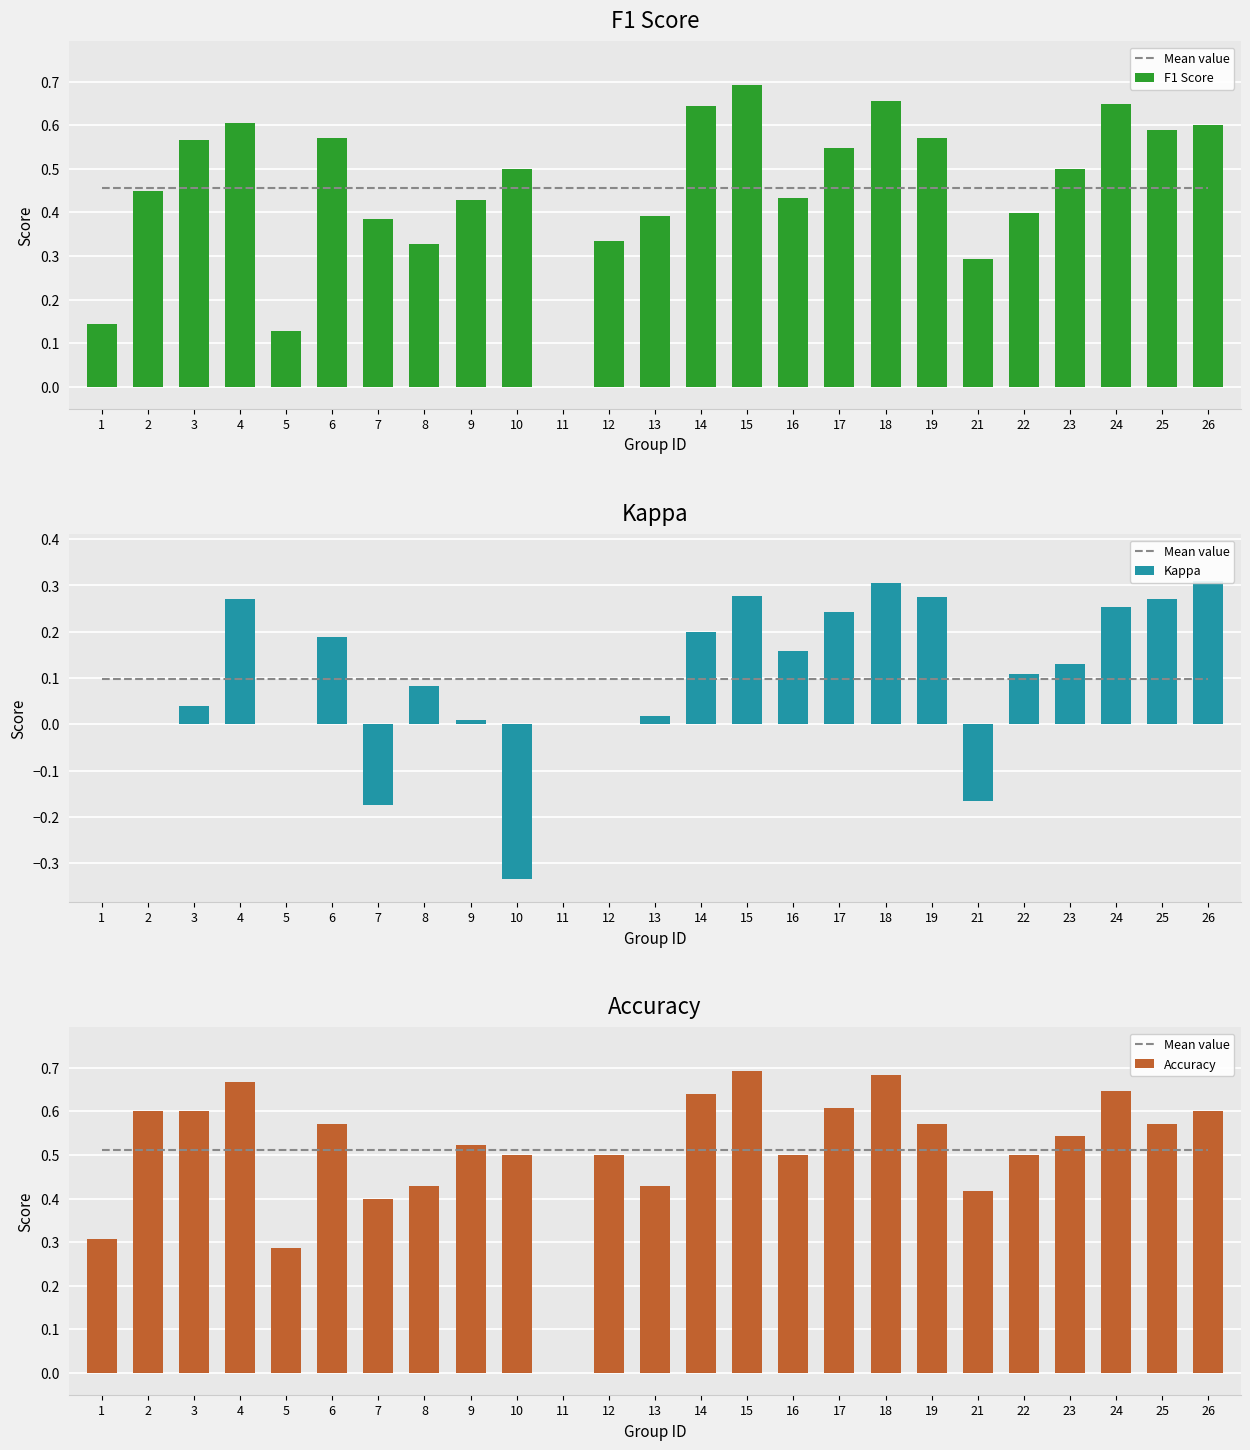

Is the value of Kappa at 18 greater than the value of Accuracy at 1?

No